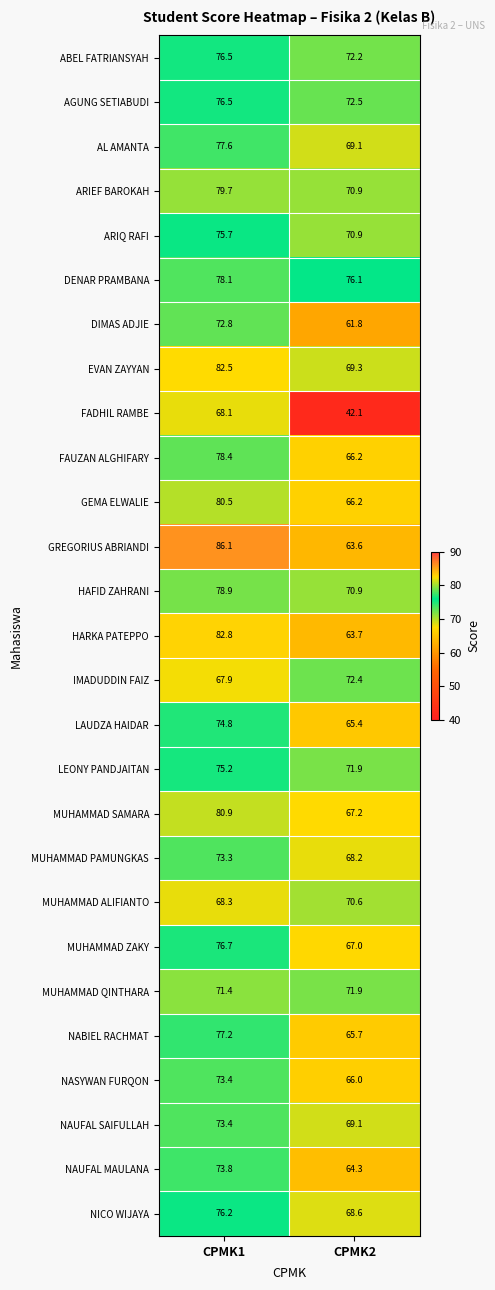

What is the difference between the maximum and minimum values in the LAUDZA HAIDAR series?

9.4